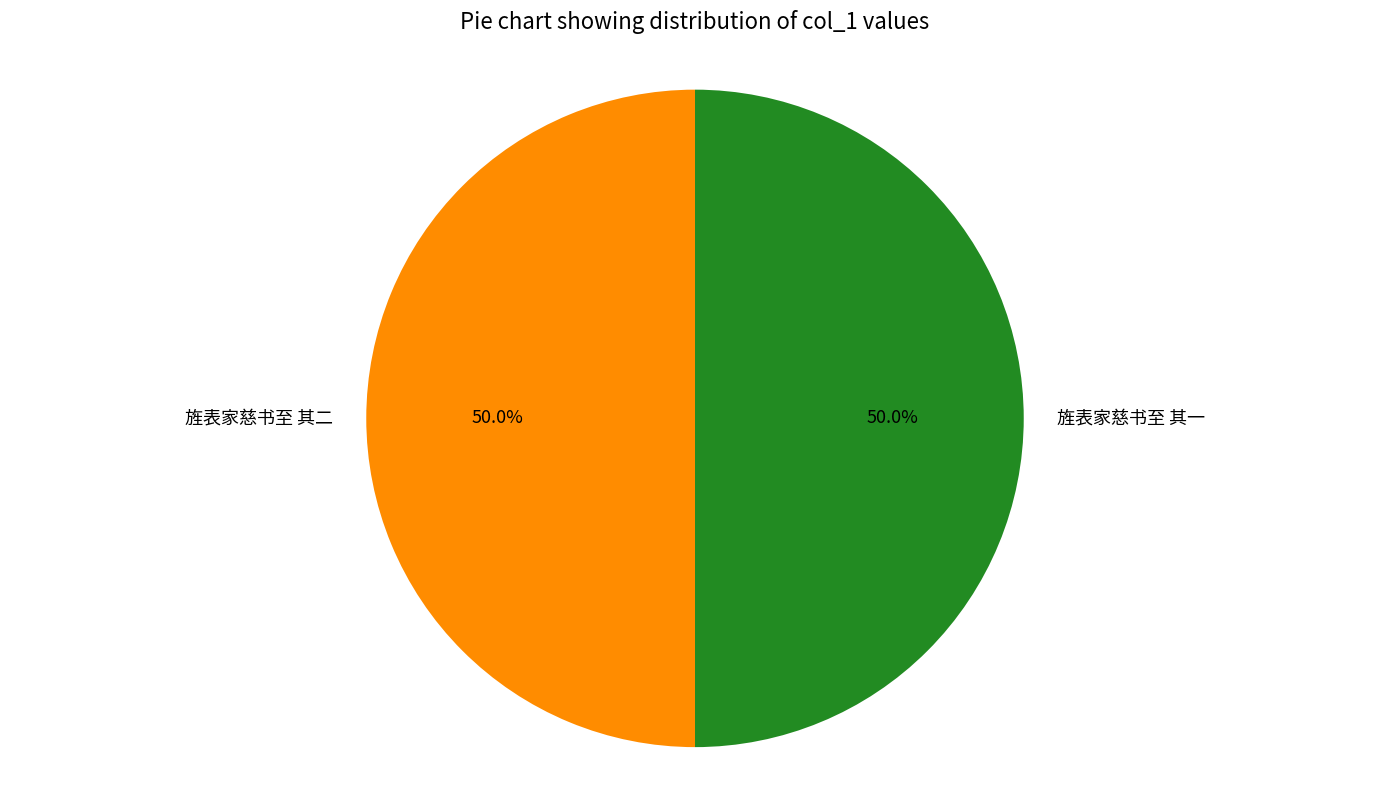

Approximately how many times larger is the value at 旌表家慈书至 其二 compared to 旌表家慈书至 其一?

1.0